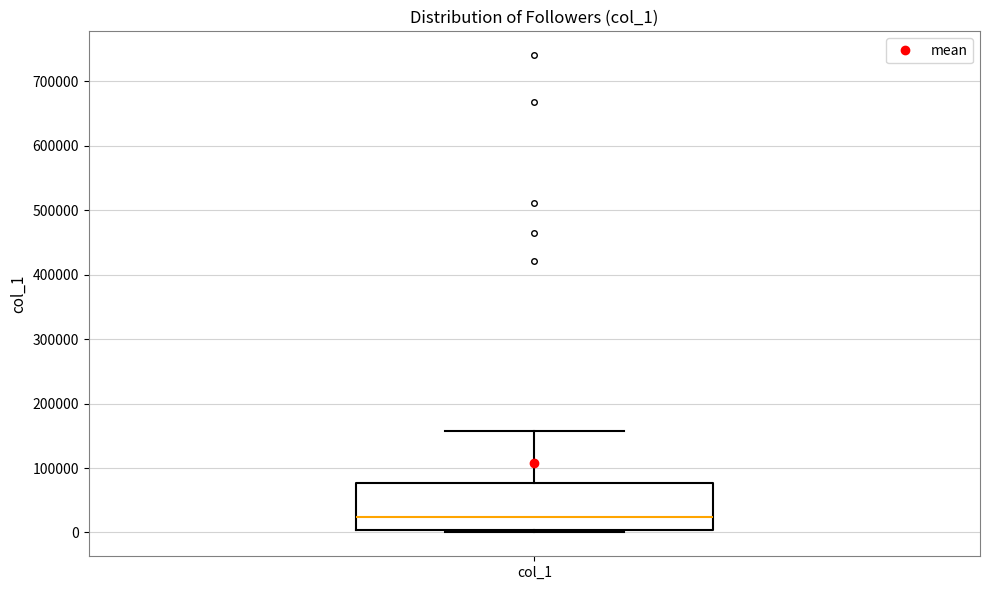

Transcribe this box plot: give where the median line is, the range the box spans, and where the two whiskers end, as read against the y-axis. The values are not printed on the chart, so give them approximately, as read against the axis.

median 20000, box 0 to 80000, whiskers 0 (just below the box's lower edge) to 160000